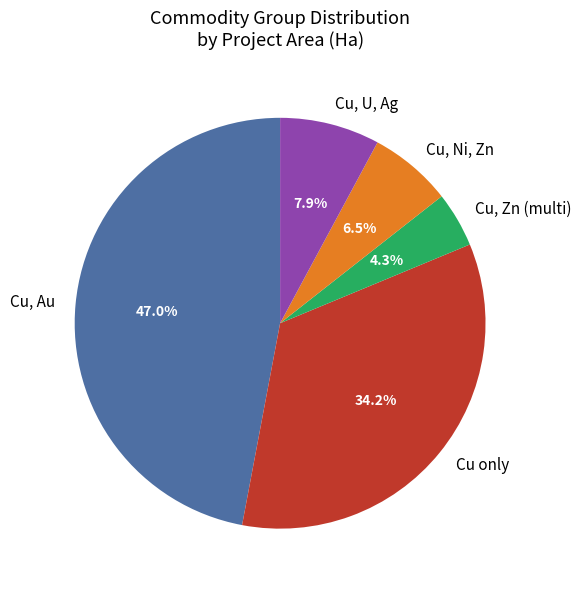

How many slices are in this pie chart?

5